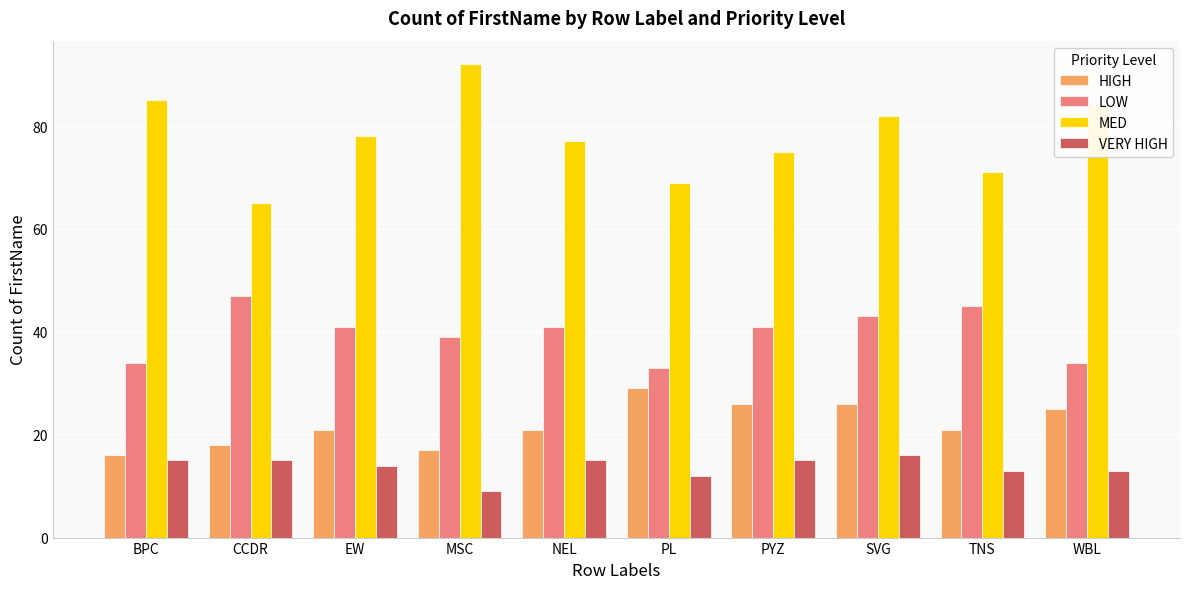

What is the difference between the LOW values at PL and SVG?

10